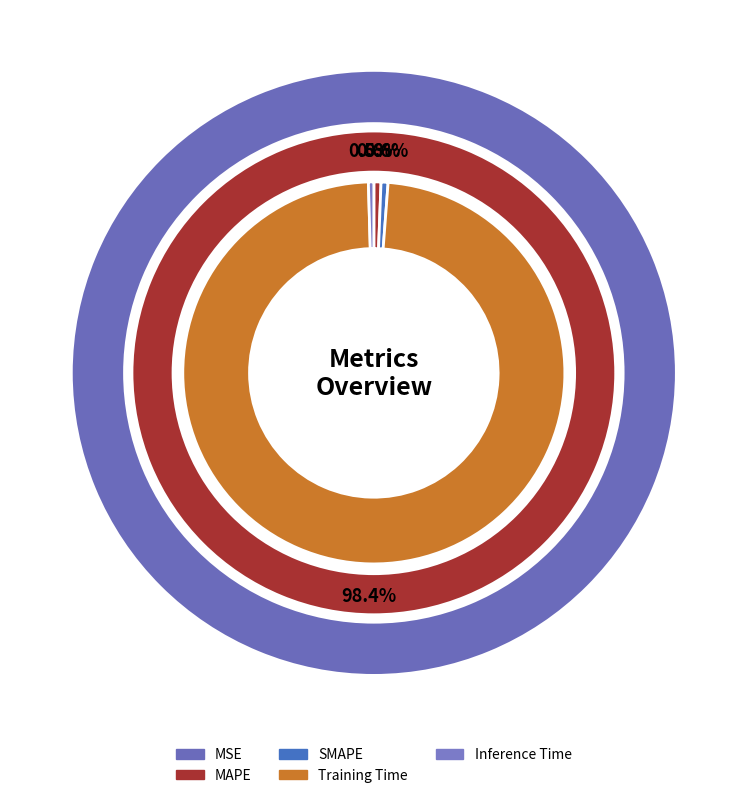

True or false: Training Time accounts for 99% of the total.

False